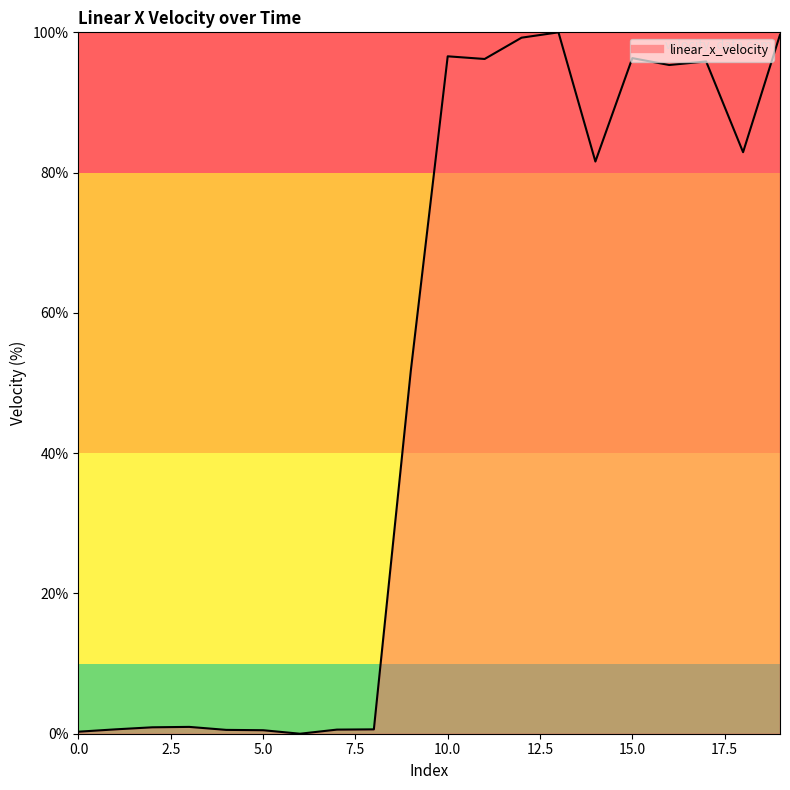

What is the difference between the maximum and minimum values?

100.0